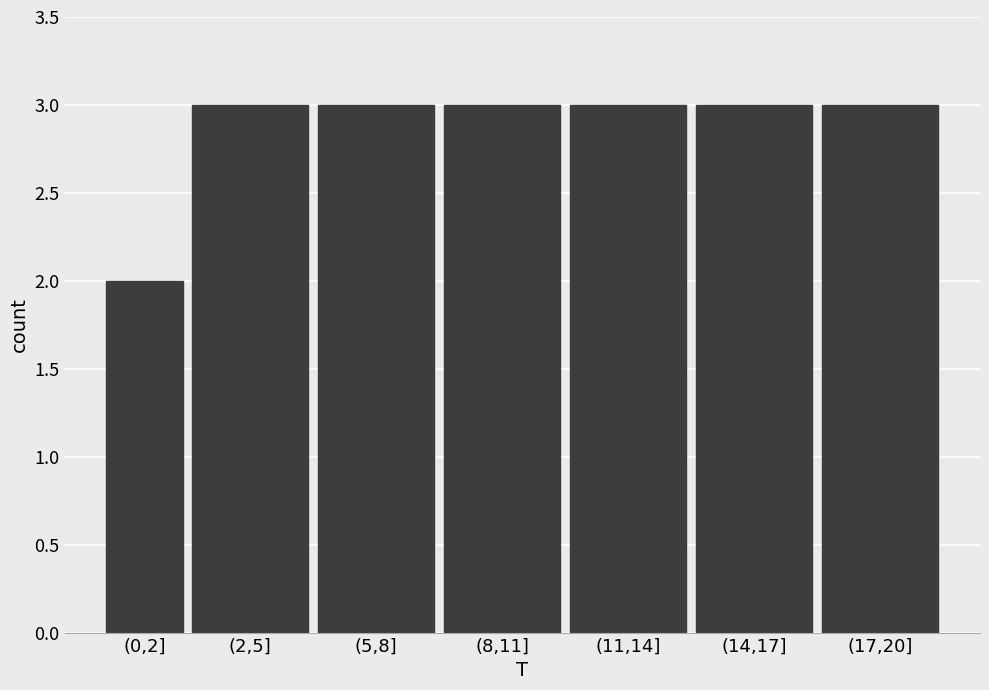

Reading right to left, extract all data points from this chart.

(17,20]=3	(14,17]=3	(11,14]=3	(8,11]=3	(5,8]=3	(2,5]=3	(0,2]=2